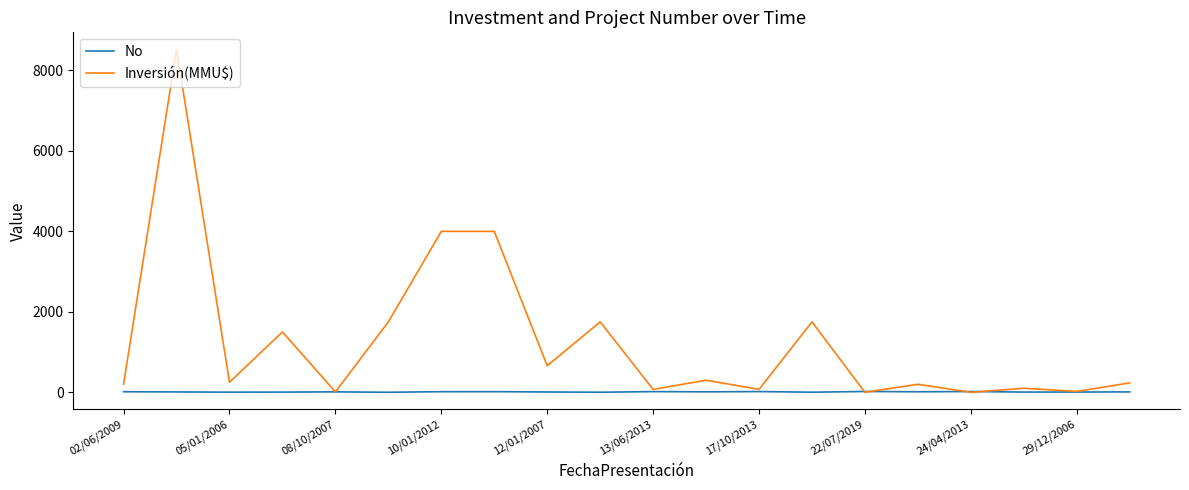

Which series has the largest total across all categories?

Inversión(MMU$)